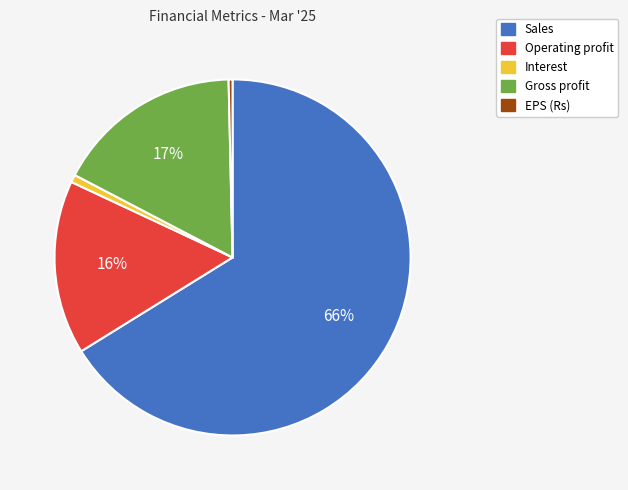

The Interest slice represents 1% of the pie. True or false?

True